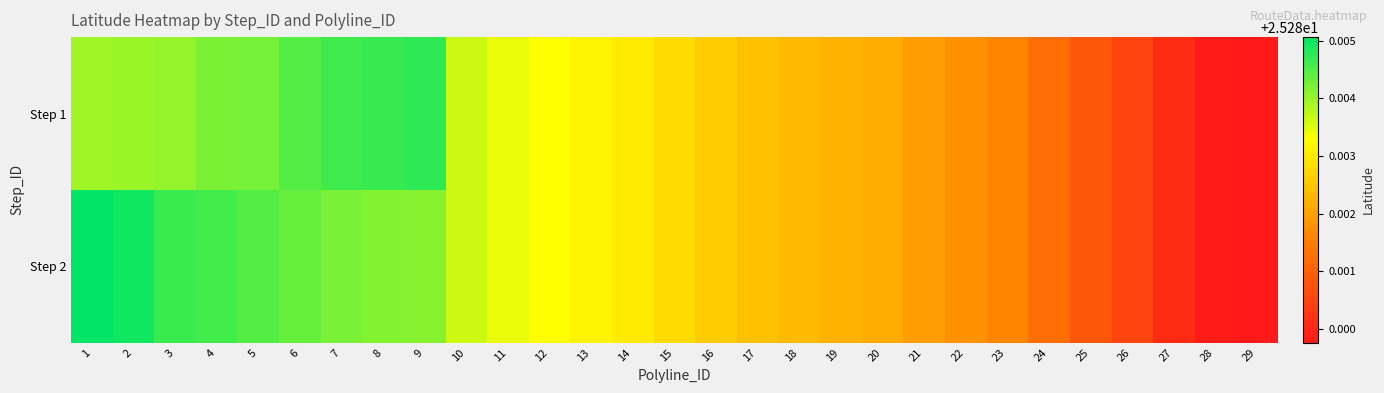

At how many categories does at least one series exceed 25?

29